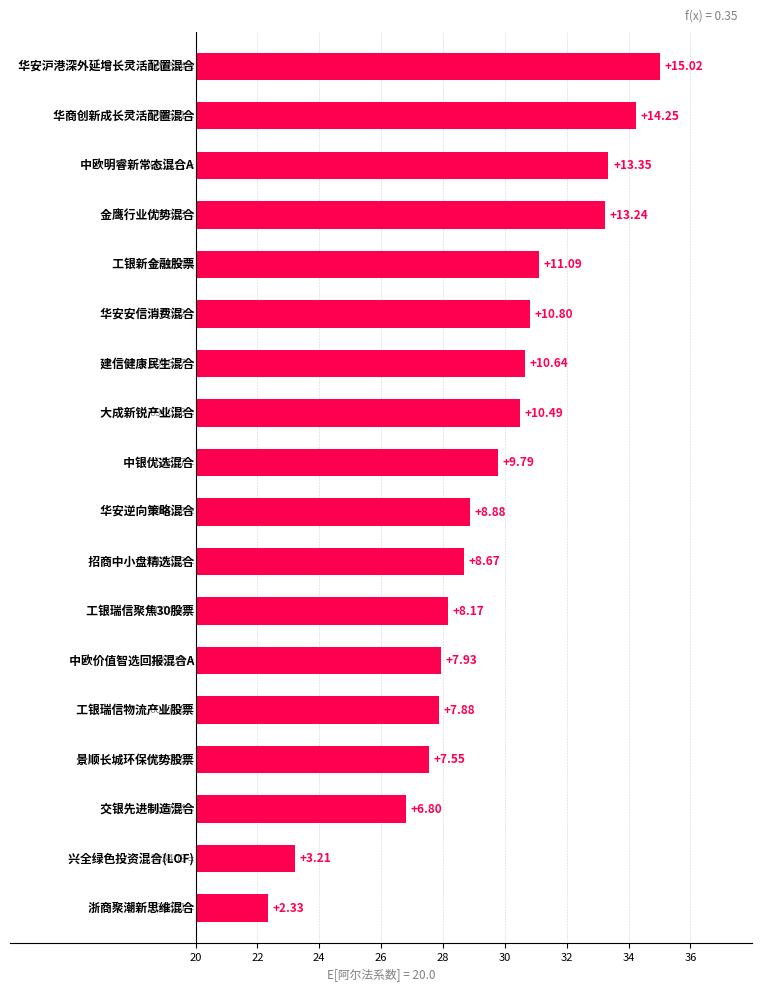

Between 22 and 30, which is larger?

30